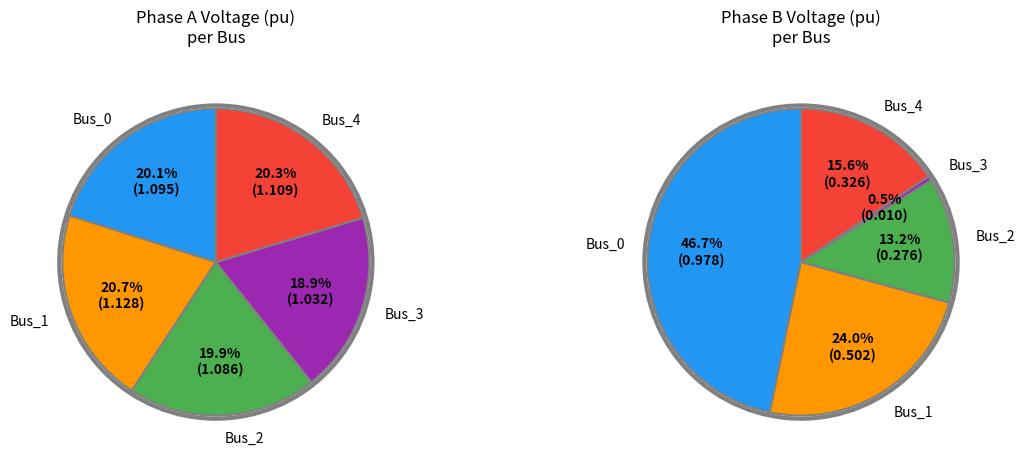

What is the change in value from Bus_0 to Bus_3?

-0.1